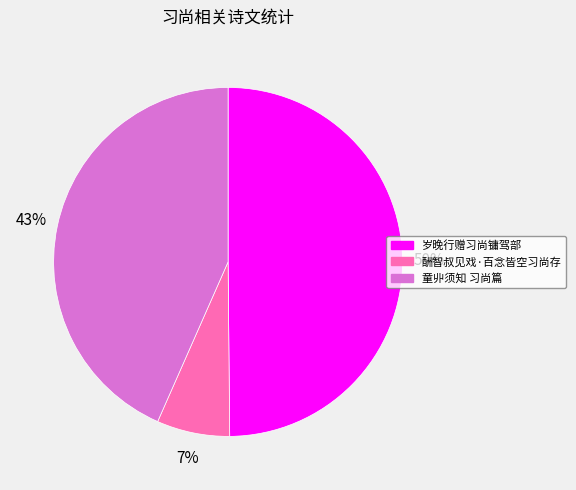

Is it true that 童丱须知 习尚篇 is 38% of the pie?

False